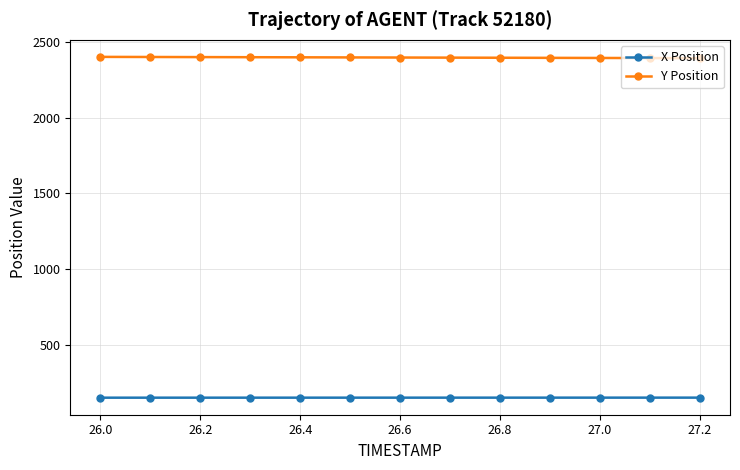

What is the value of the X Position point at the 1st from the left?

152.3